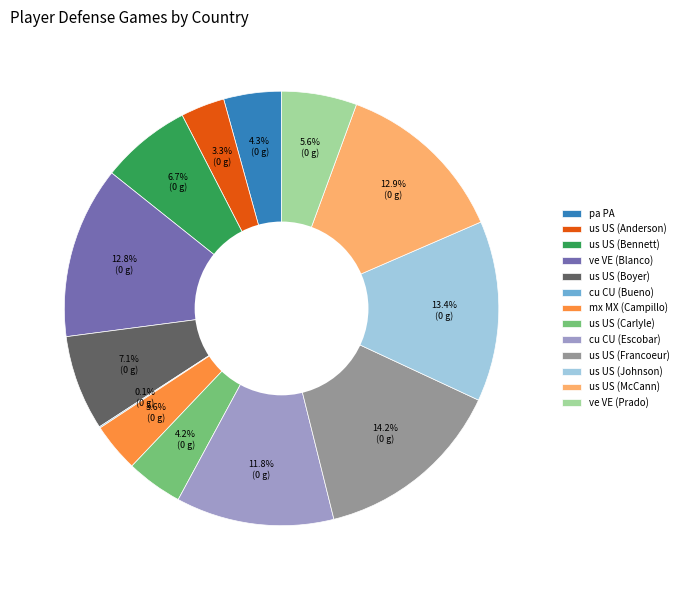

What is the ratio of the value at ve VE (Blanco) to the value at pa PA?

3.0